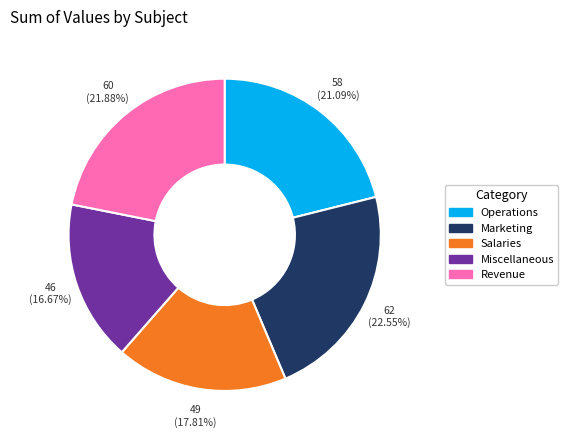

Do Revenue and Marketing together represent more than half of the pie?

No